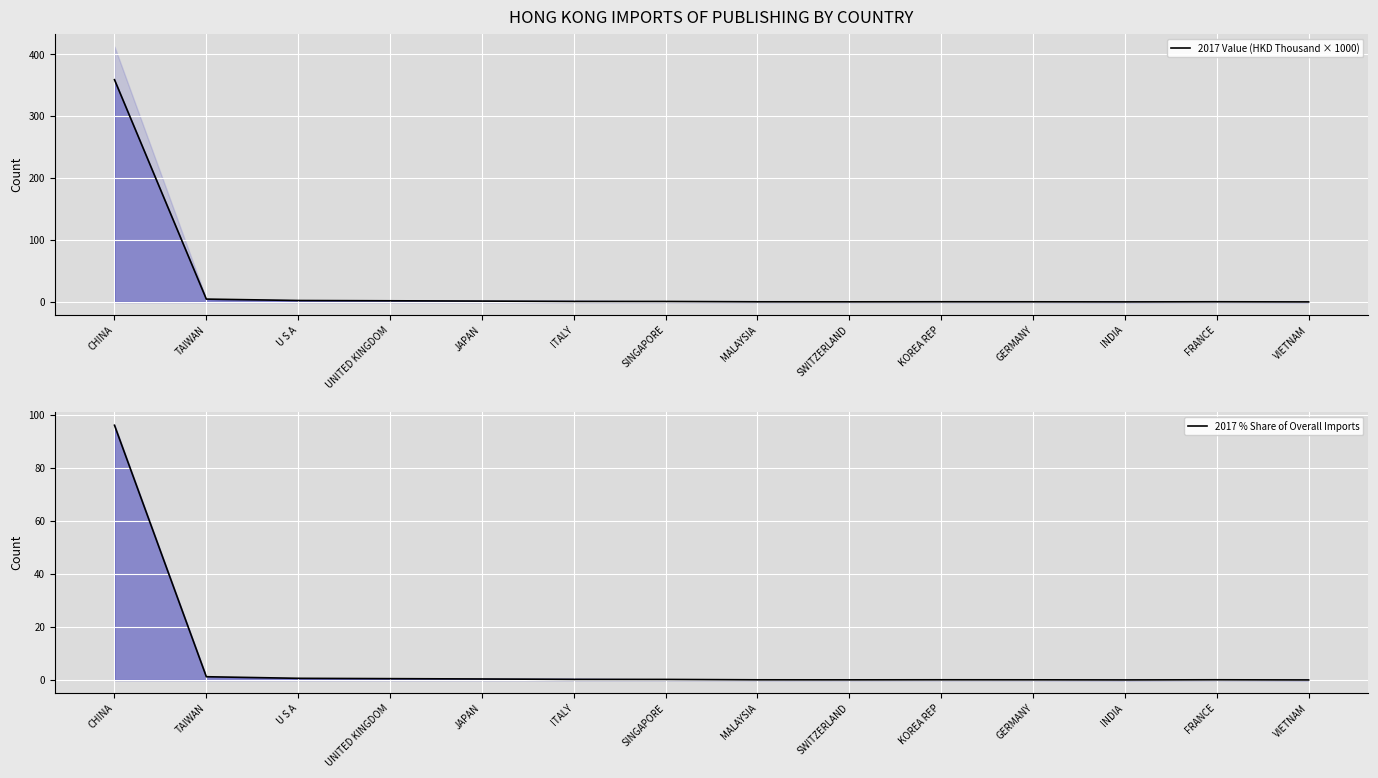

Is it true that 2017 Value (HKD Thousand × 1000) equals 0.3 at GERMANY?

True